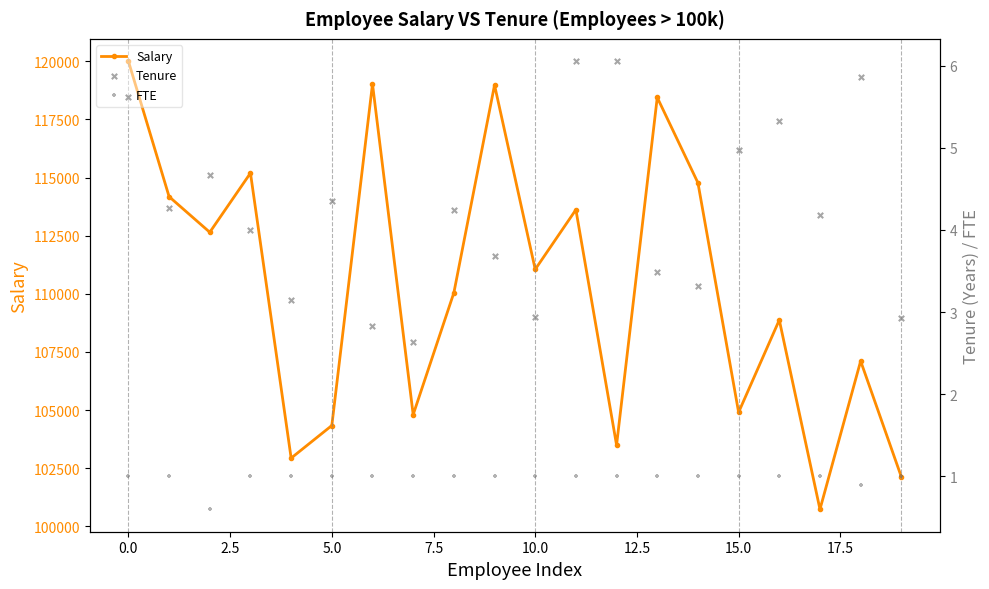

What is the total value across all series at 19?

102133.3